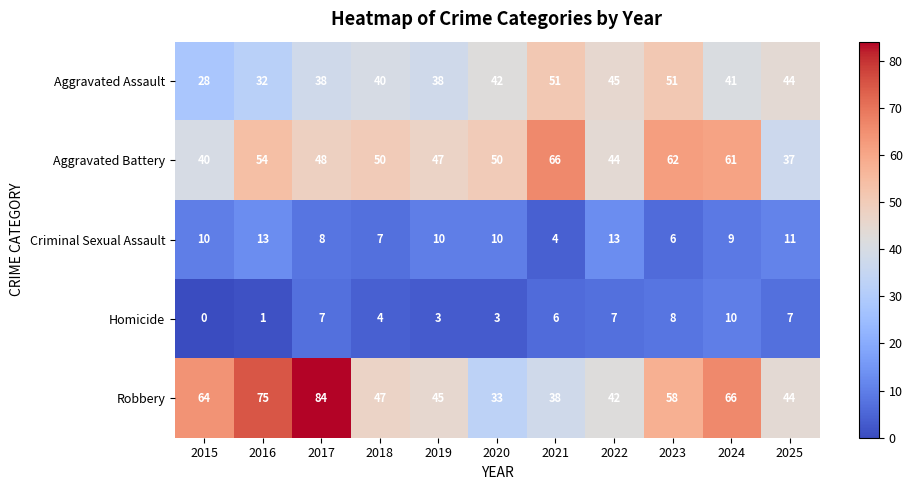

At which category is the sum across all series the highest?

2024